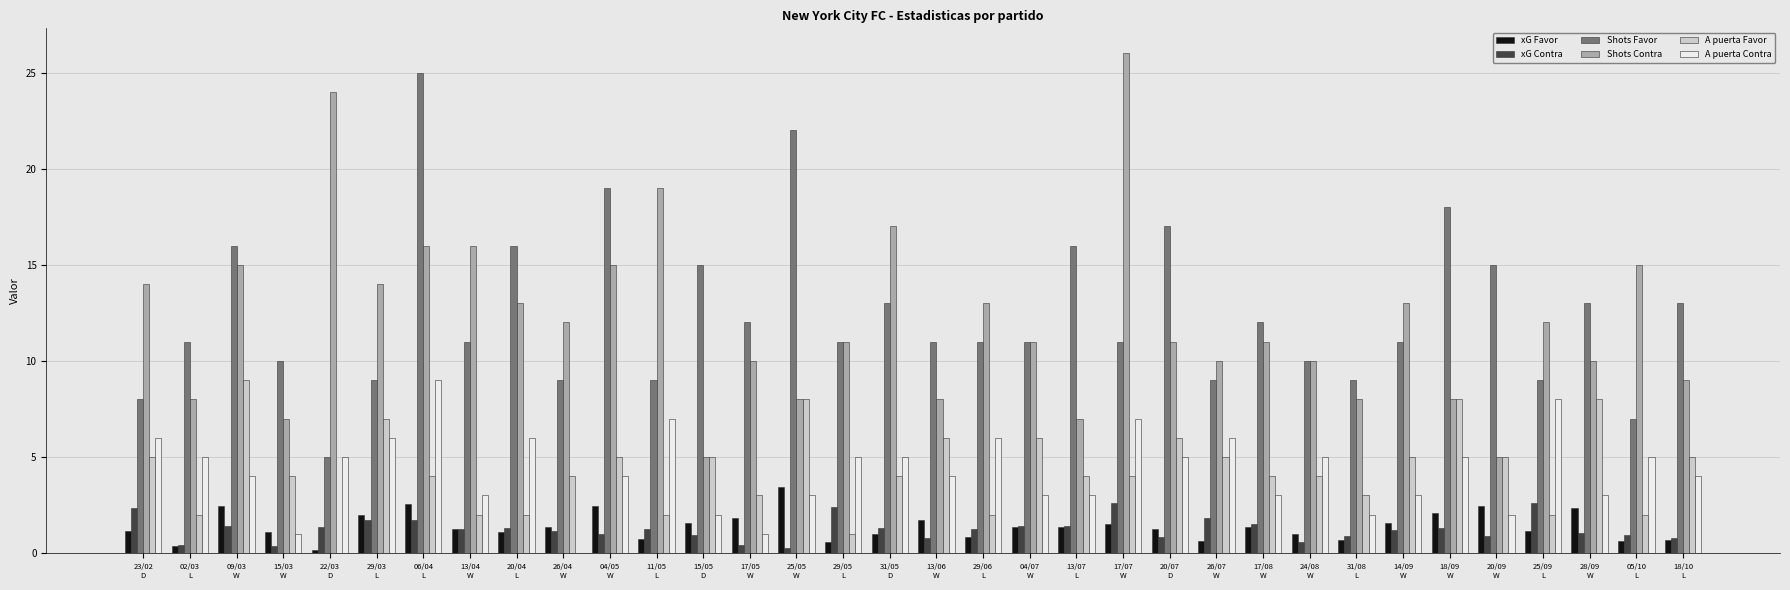

How many groups of bars are there?

34